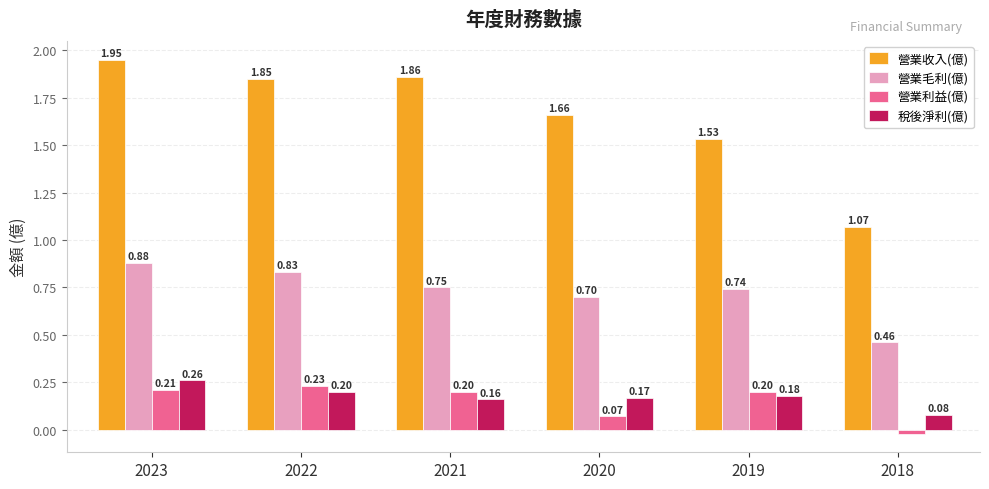

True or false: 營業利益(億) has a value of 0.1 at 2023.

False